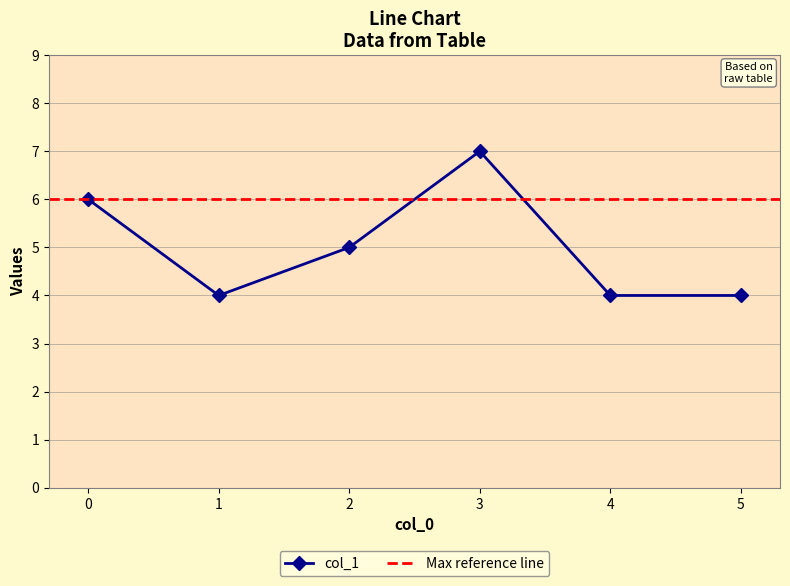

Rank the categories by value from lowest to highest.

1, 4, 5, 2, 0, 3